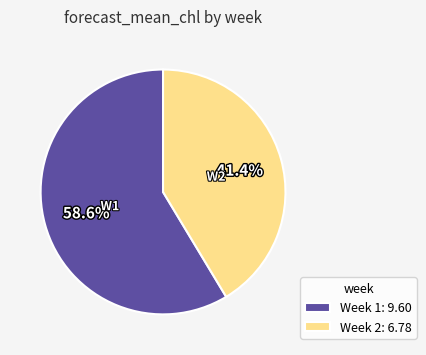

To the nearest percent, what is the difference between the largest and smallest slice percentages?

17%